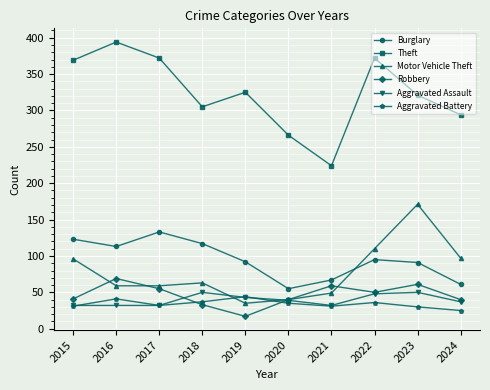

What are all the series names shown in the legend?

Burglary, Theft, Motor Vehicle Theft, Robbery, Aggravated Assault, Aggravated Battery